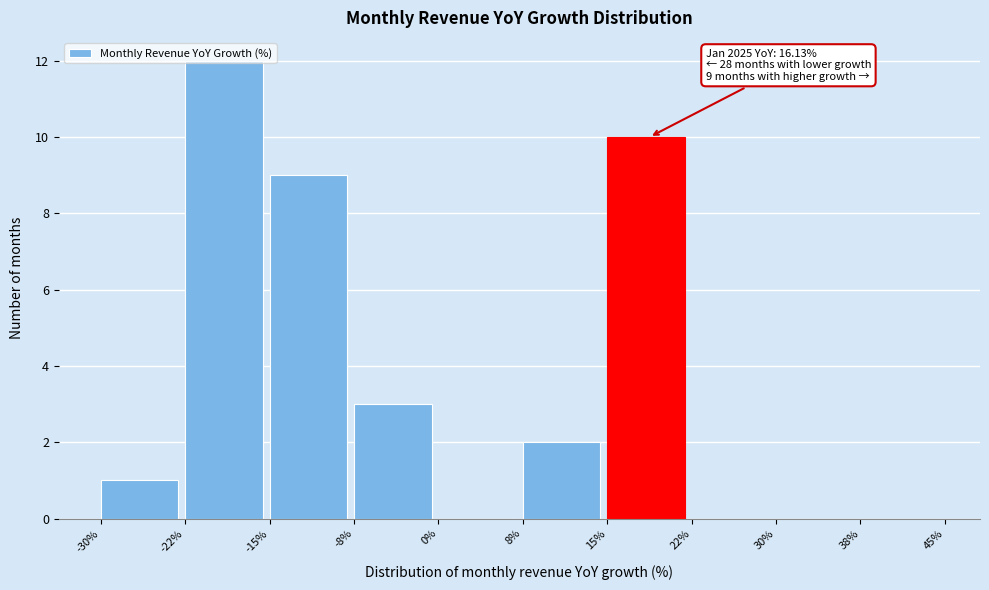

Over which range of the x-axis is the bar tallest?

-22% to -15%